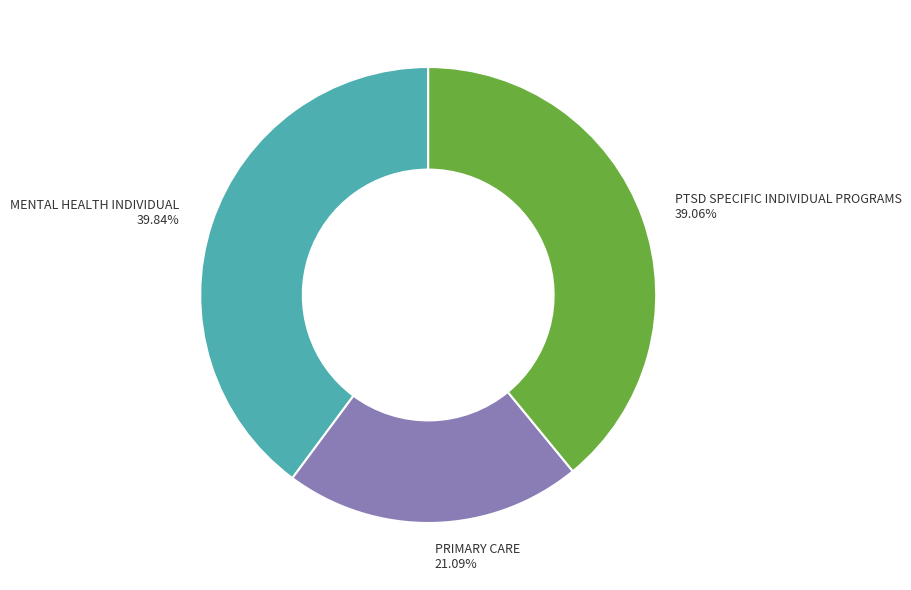

To the nearest percent, what is the difference between the largest and smallest slice percentages?

19%